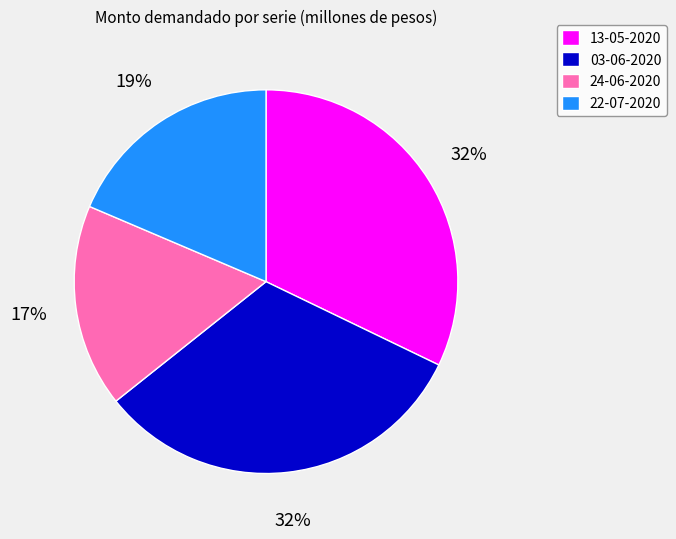

What percentage is the 13-05-2020 slice, to the nearest percent?

32%